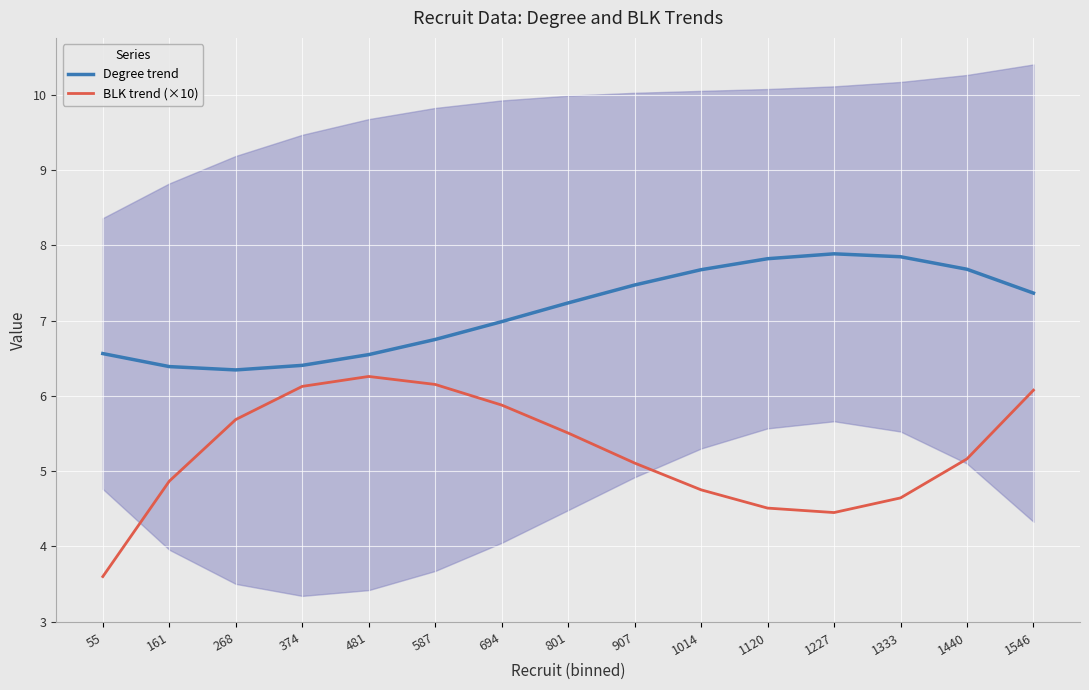

Is it true that BLK trend (×10) equals 5.7 at 268?

True